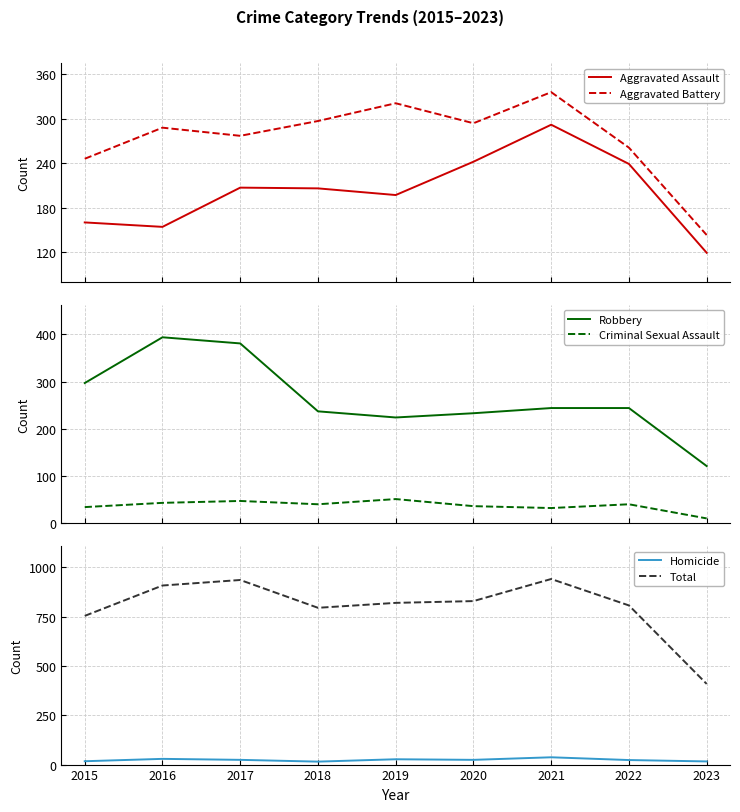

At which category does the chart reach its peak across all series?

2021